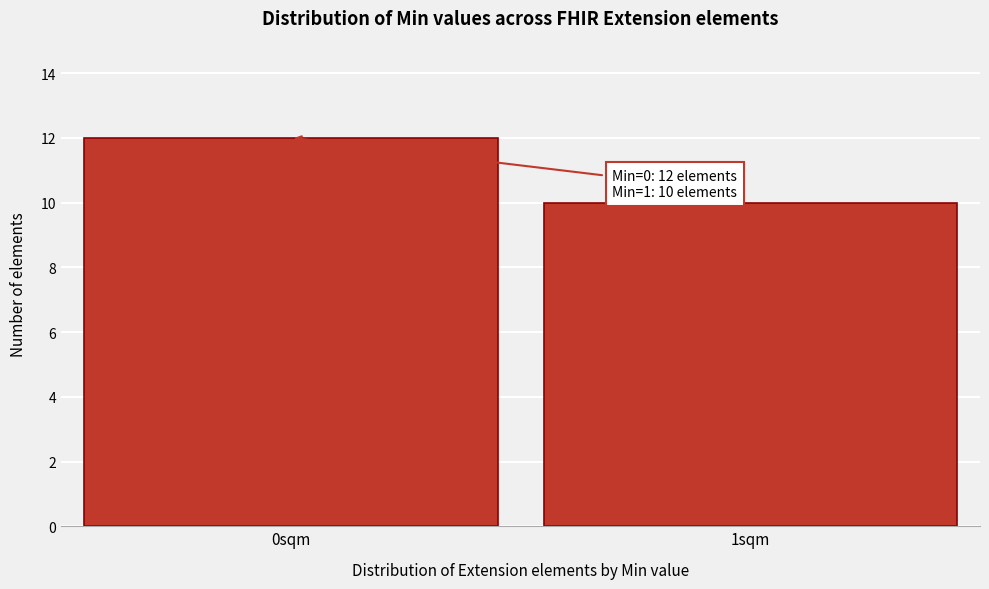

Reading left to right, transcribe all the data shown in this chart.

12	10